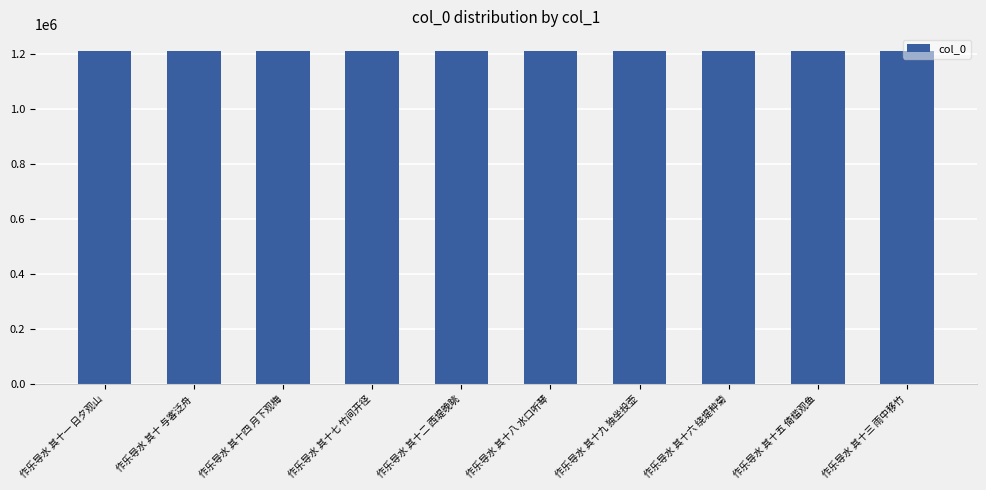

How many data points does each series have?

10